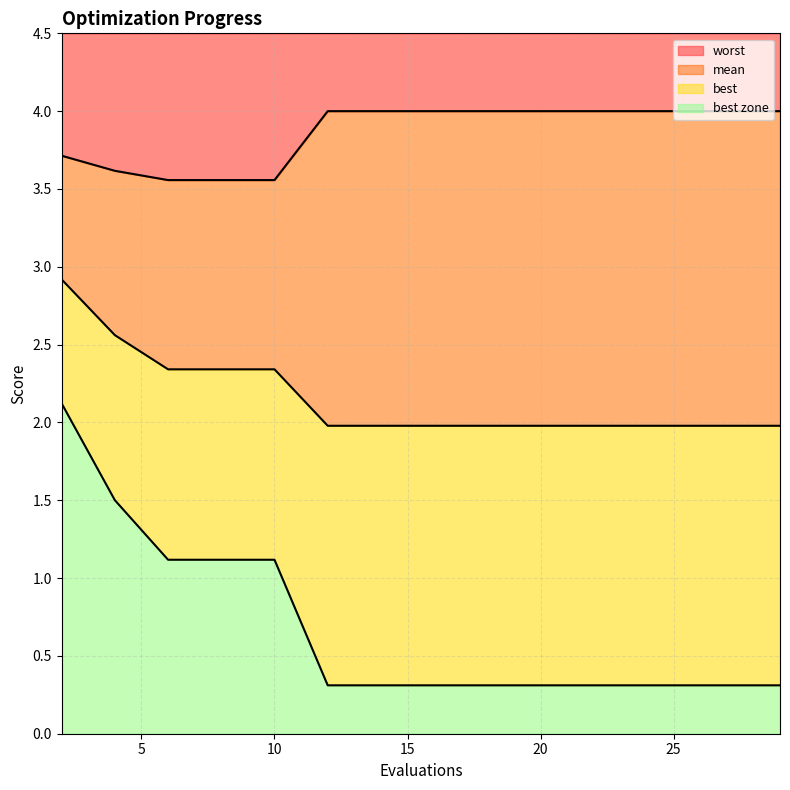

Reading left to right, list all the values displayed in this chart.

mean: 2=2.9	4=2.6	6=2.3	8=2.3	10=2.3	12=2.0	14=2.0	16=2.0	18=2.0	19=2.0	21=2.0	23=2.0	25=2.0	27=2.0	29=2.0
best: 2=2.1	4=1.5	6=1.1	8=1.1	10=1.1	12=0.3	14=0.3	16=0.3	18=0.3	19=0.3	21=0.3	23=0.3	25=0.3	27=0.3	29=0.3
worst: 2=3.7	4=3.6	6=3.6	8=3.6	10=3.6	12=4.0	14=4.0	16=4.0	18=4.0	19=4.0	21=4.0	23=4.0	25=4.0	27=4.0	29=4.0